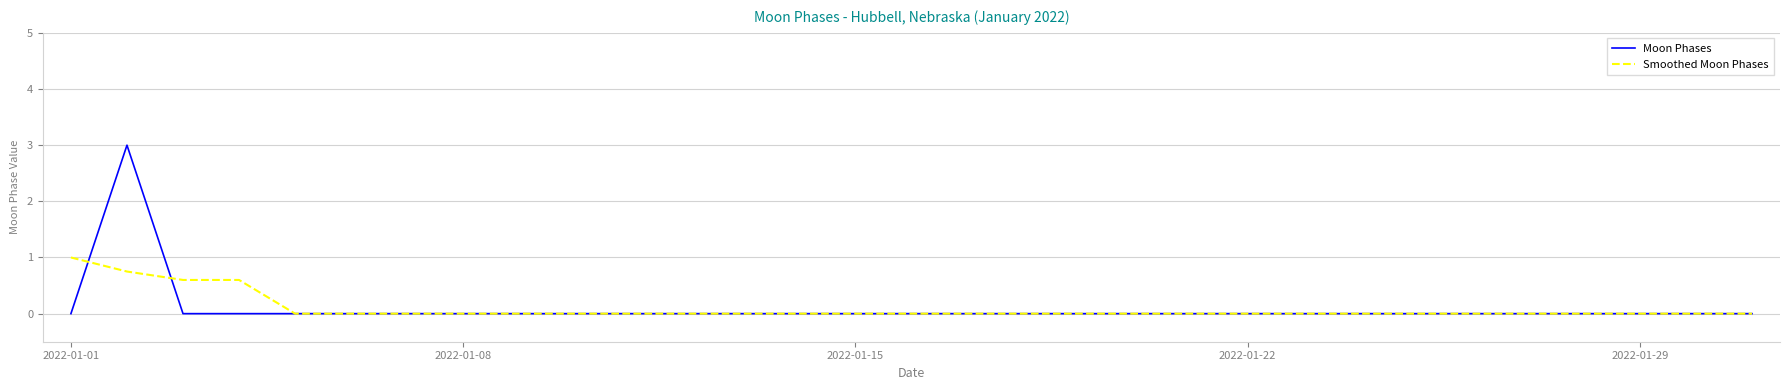

What are all the series names shown in the legend?

Moon Phases, Smoothed Moon Phases